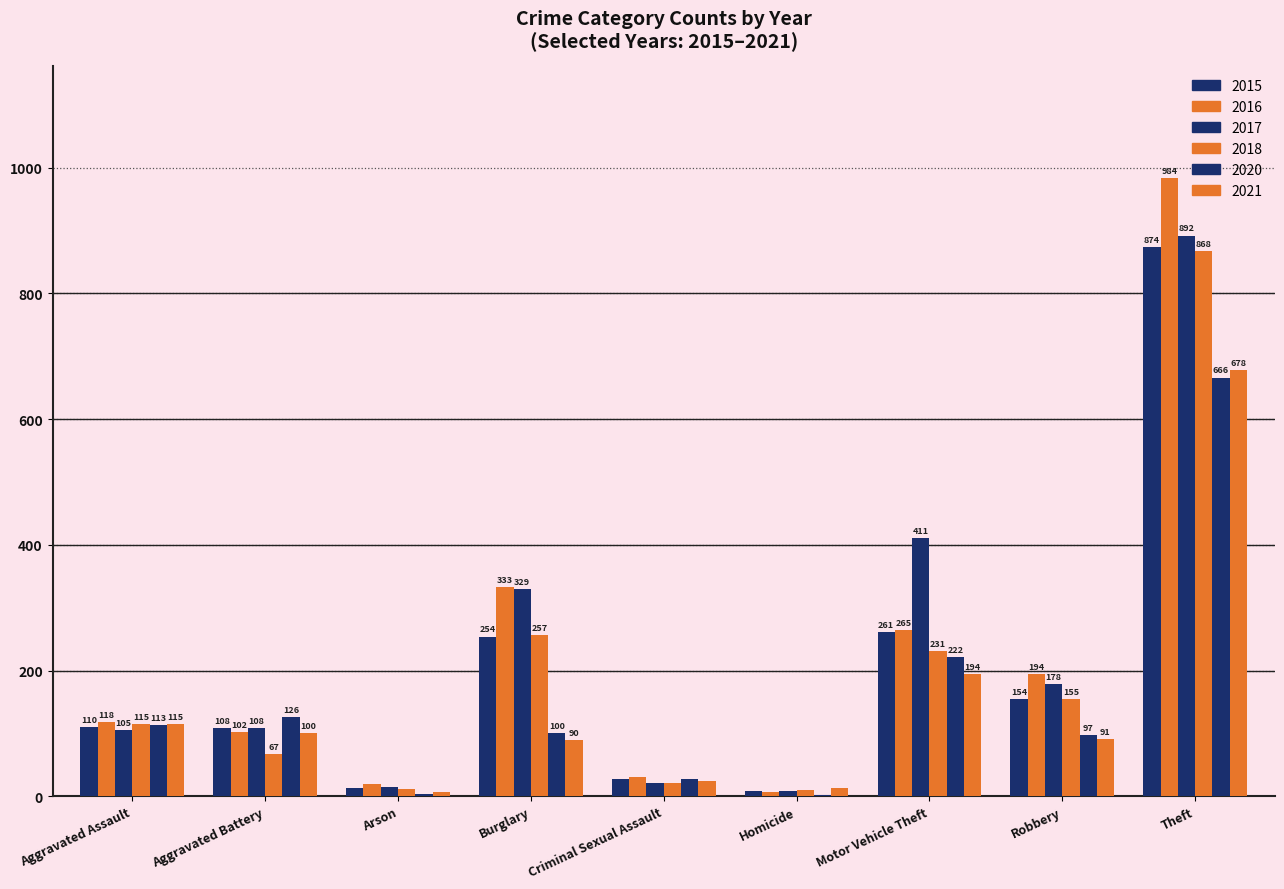

Reading left to right, extract all data points from this chart.

2015: 110	108	13	254	28	9	261	154	874
2016: 118	102	20	333	30	7	265	194	984
2017: 105	108	14	329	21	8	411	178	892
2018: 115	67	12	257	21	10	231	155	868
2020: 113	126	4	100	27	2	222	97	666
2021: 115	100	6	90	25	13	194	91	678